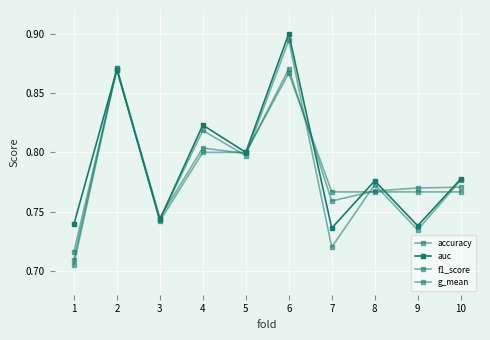

Where do accuracy and f1_score first cross each other?

4 and 5